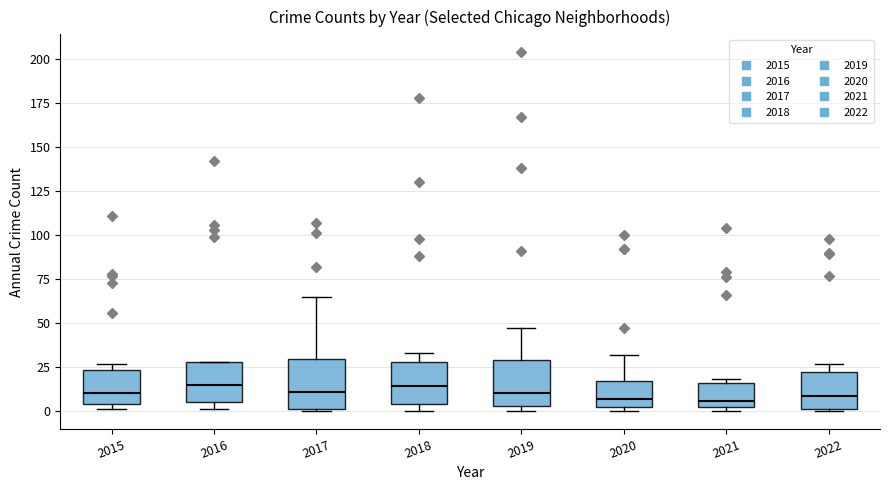

Reading left to right, transcribe this box plot: for each box, give where its median line is, the range the box spans, and where its two whiskers end, as read against the y-axis. The values are not printed on the chart, so give them approximately, as read against the axis.

2015: median 10, box 5 to 25, whiskers 0 to 25 (just above the box's upper edge)
2016: median 15, box 5 to 30, whiskers 0 to 30
2017: median 10, box 0 to 30, whiskers 0 to 65
2018: median 15, box 5 to 30, whiskers 0 to 35
2019: median 10, box 5 to 30, whiskers 0 to 45
2020: median 5, box 0 to 15, whiskers 0 (just below the box's lower edge) to 30
2021: median 5, box 0 to 15, whiskers 0 (just below the box's lower edge) to 20
2022: median 10, box 0 to 20, whiskers 0 to 25